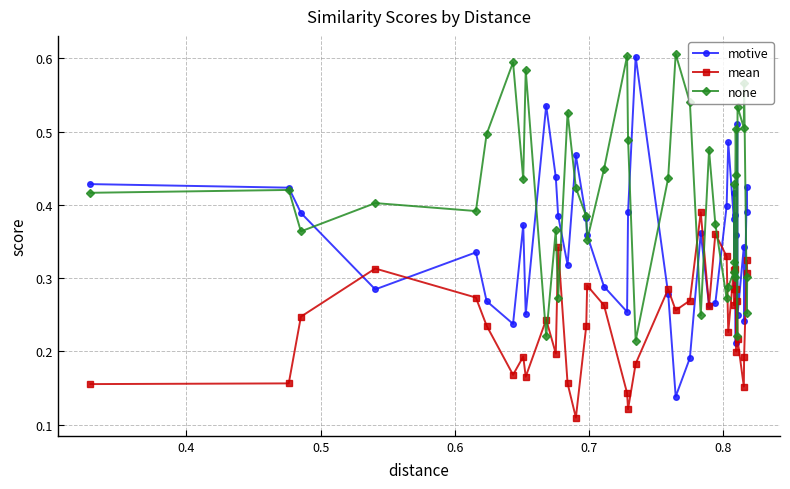

Is this an area chart (filled region under the line)?

No